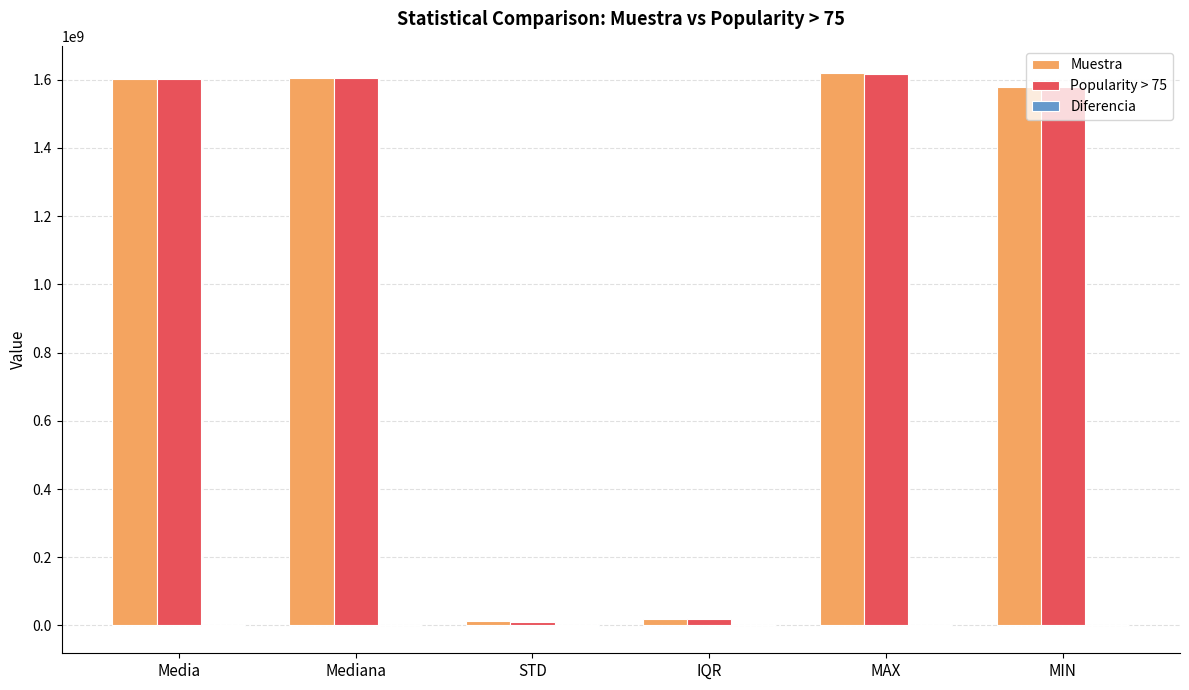

Count the number of data series in this chart.

3